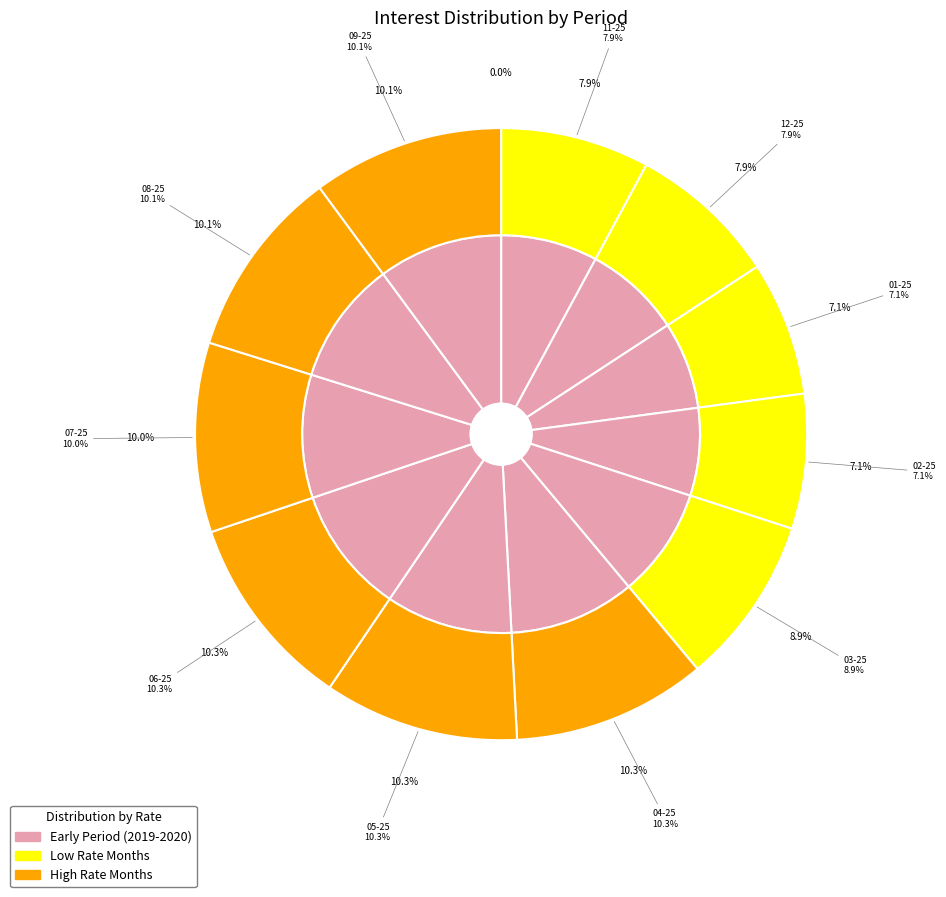

To the nearest percent, what percentage of the pie is 2020-06-25?

10%